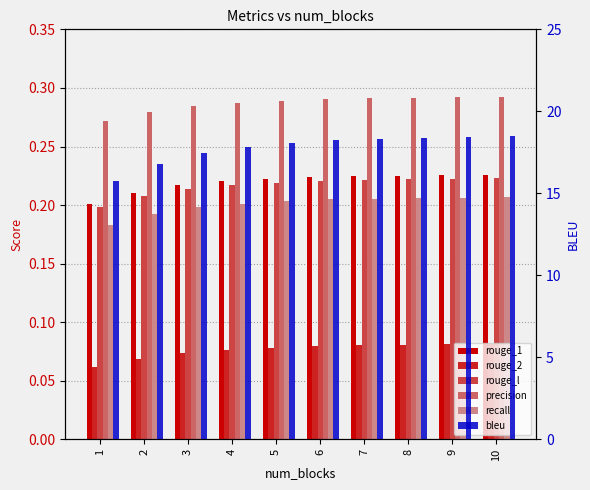

Count the recall values in the range 0 to 1.

10